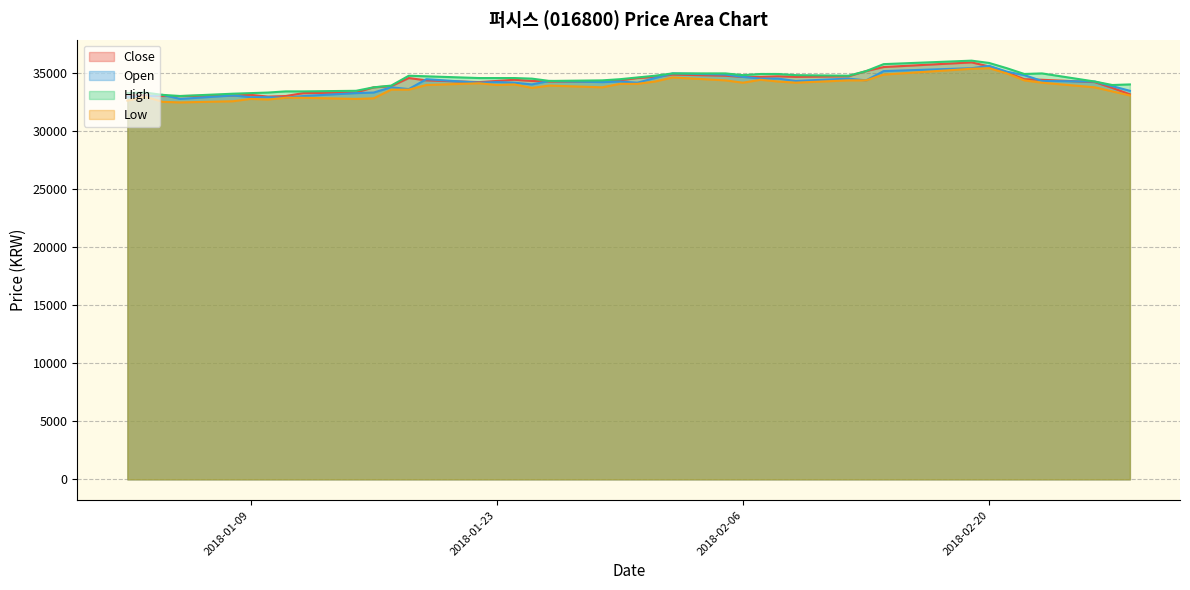

At how many categories does at least one series exceed 34595?

21